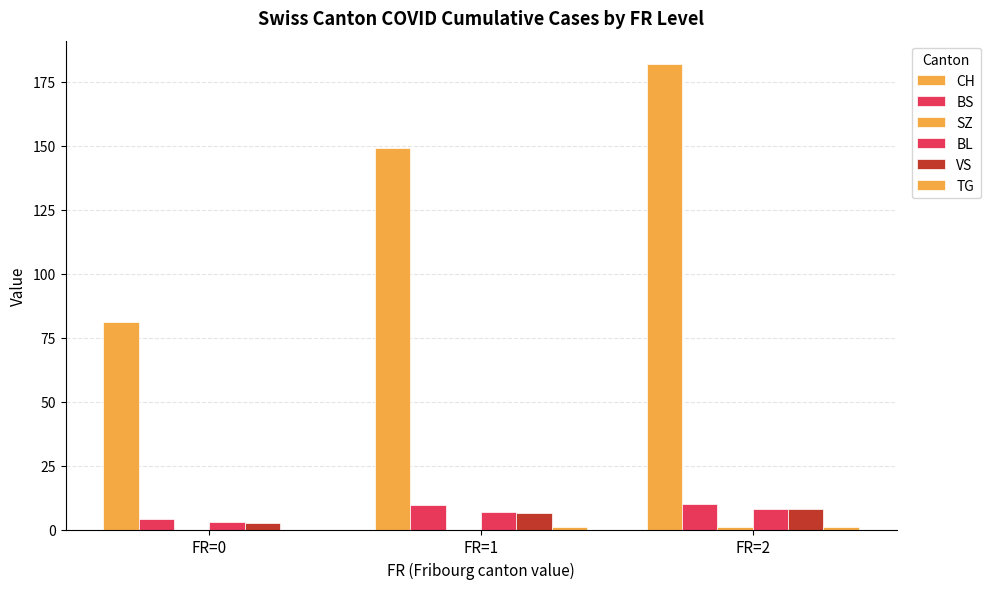

Count the number of data series in this chart.

6